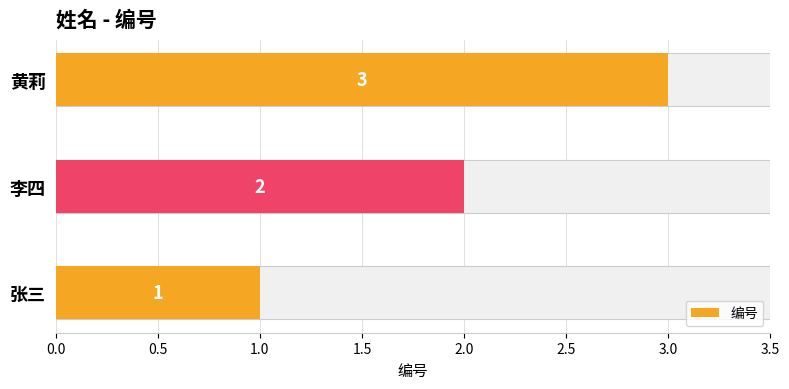

Between 李四 and 黄莉, which is larger?

黄莉